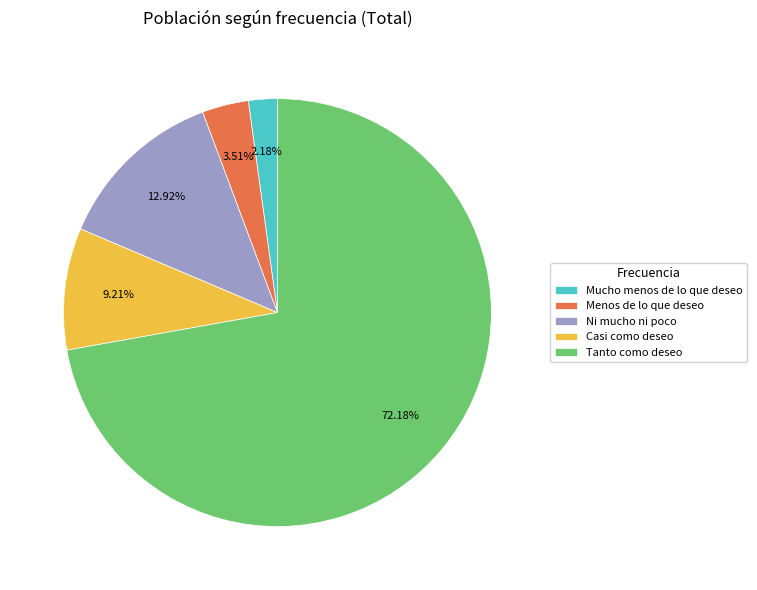

What percentage do Casi como deseo and Menos de lo que deseo together represent?

12.7%